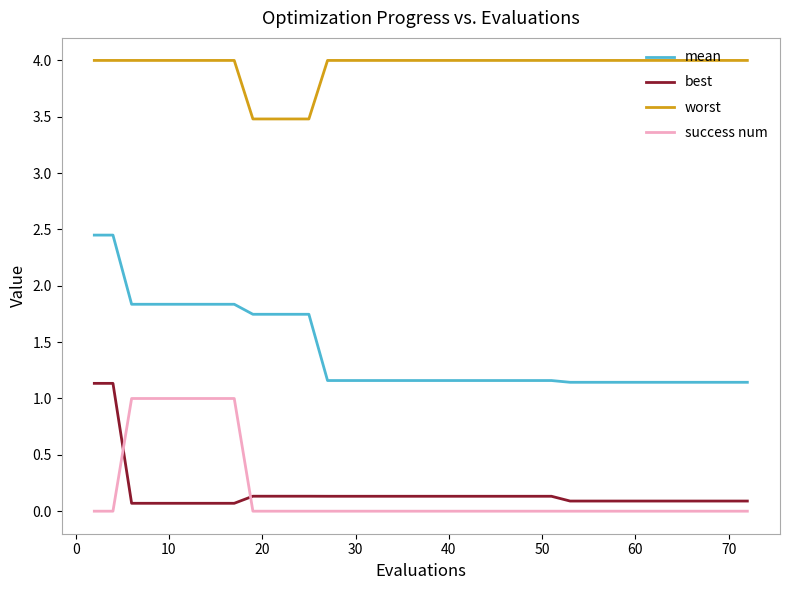

What is the difference between the maximum and minimum values in the best series?

1.1